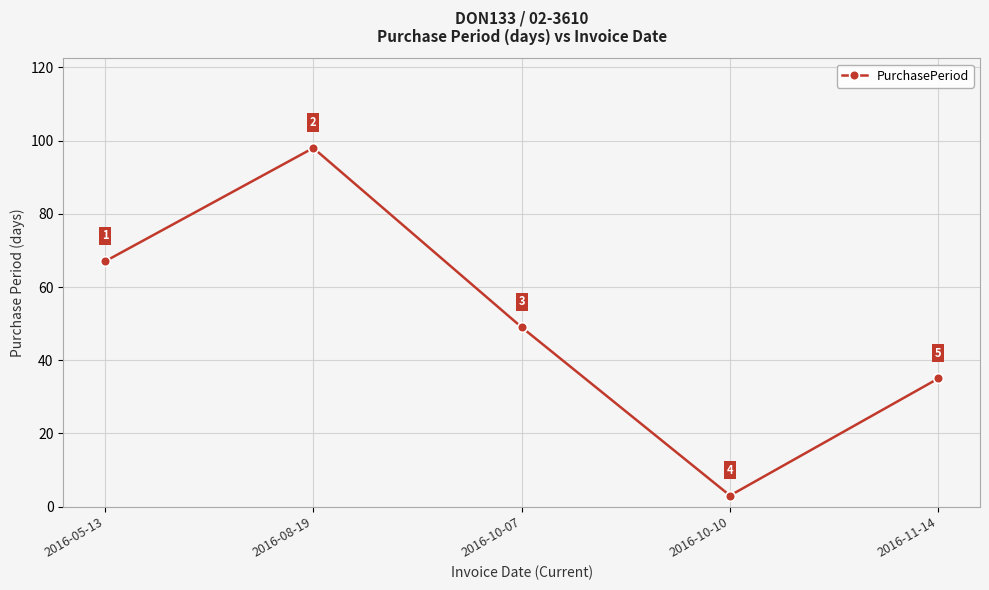

What is the change in value from 2016-05-13 to 2016-10-07?

-18